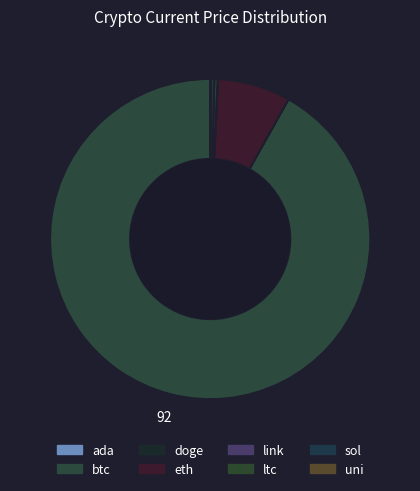

To the nearest percent, what is the average slice percentage?

12%